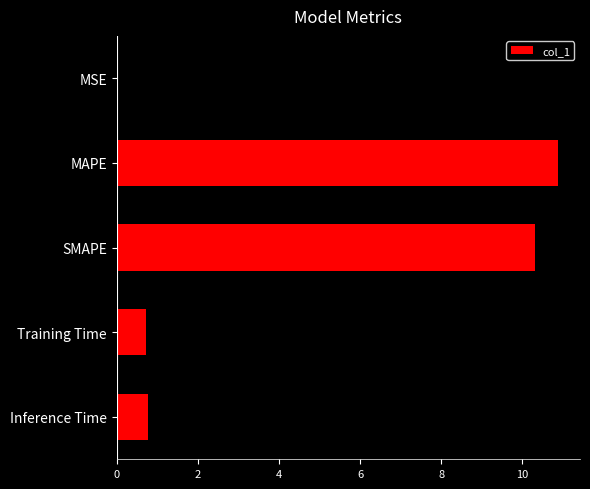

At which category does the chart reach its peak across all series?

MAPE